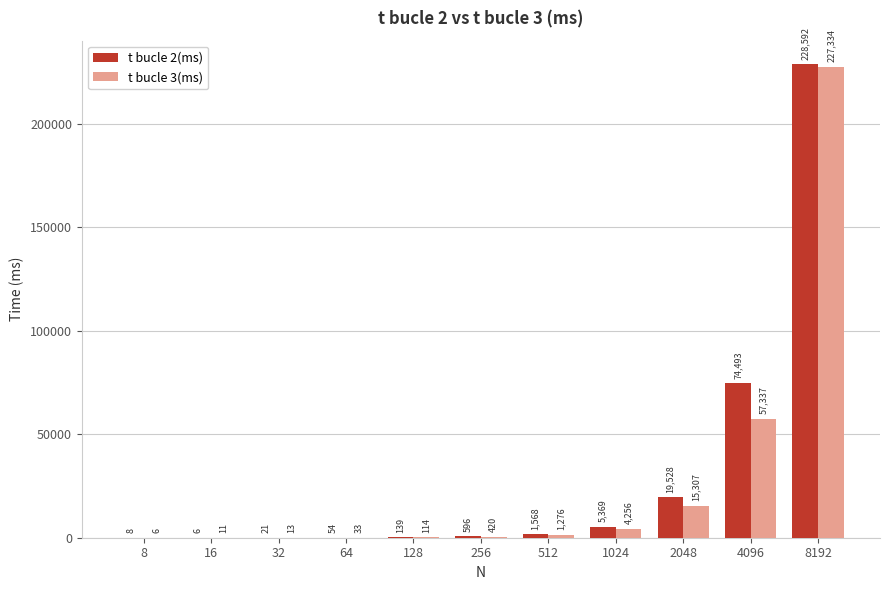

Reading left to right, extract all data points from this chart.

t bucle 2(ms): 8	6	21	54	139	596	1568	5369	19528	74493	228592
t bucle 3(ms): 6	11	13	33	114	420	1276	4256	15307	57337	227334